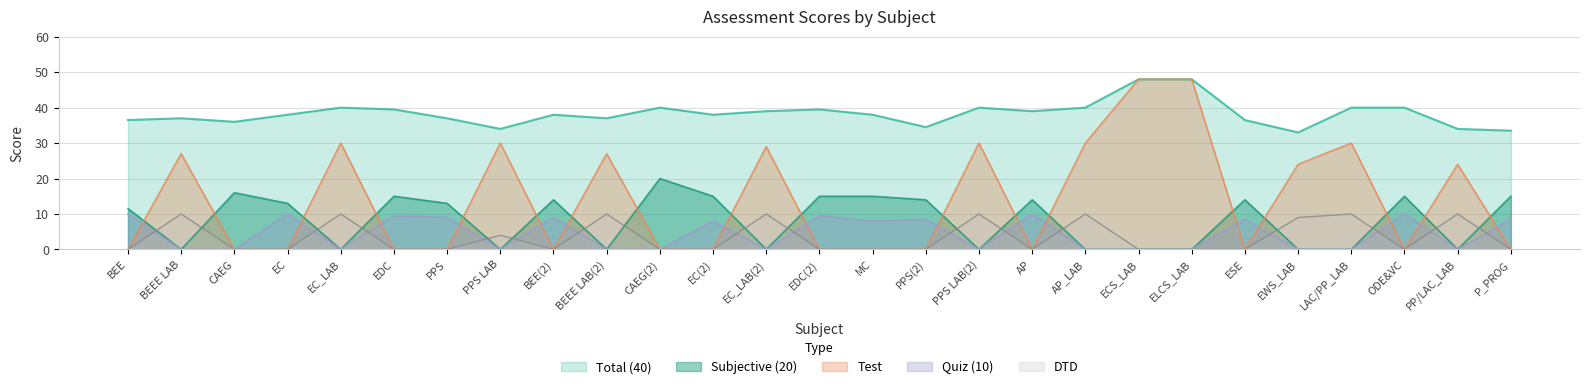

Is it true that Quiz (10) equals 0.0 at AP_LAB?

True